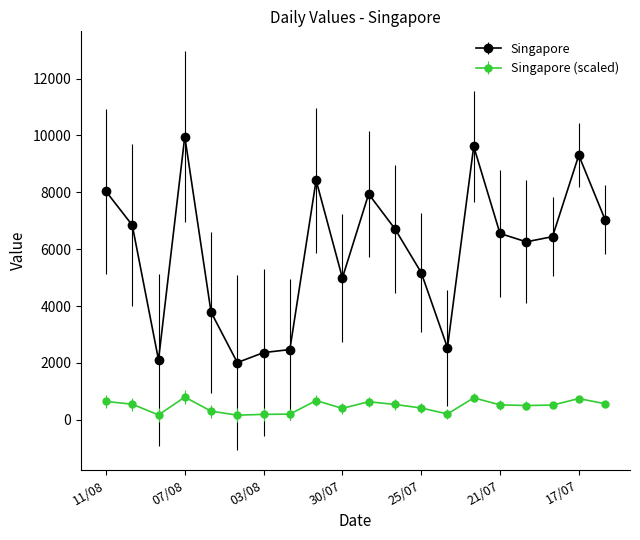

What is the average value of the Singapore (scaled) series?

474.2